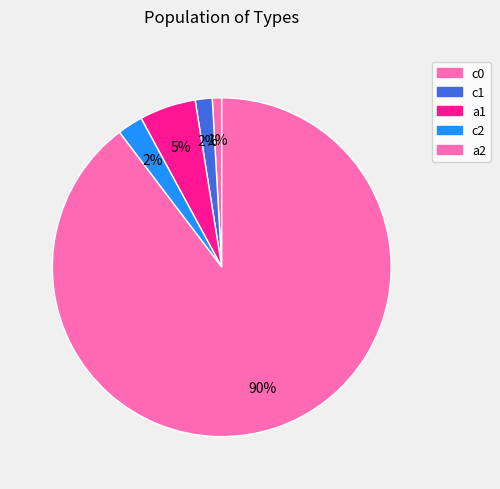

To the nearest percent, what percentage of the pie is a2?

90%